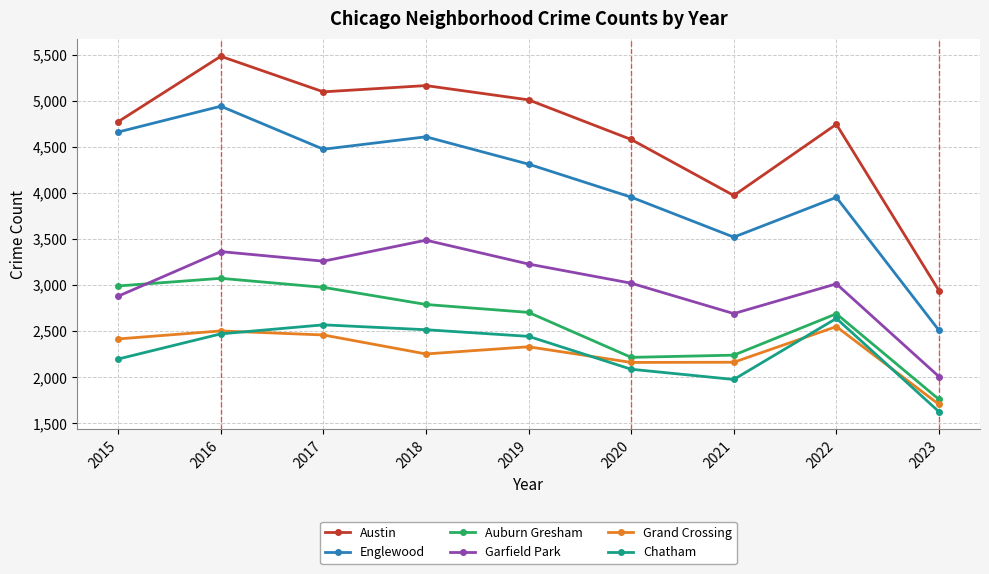

True or false: Auburn Gresham and Englewood intersect in this chart.

False